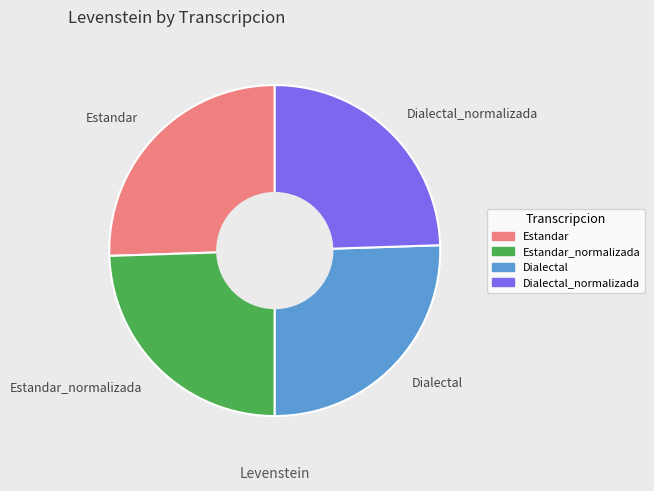

The Dialectal_normalizada slice represents 18% of the pie. True or false?

False